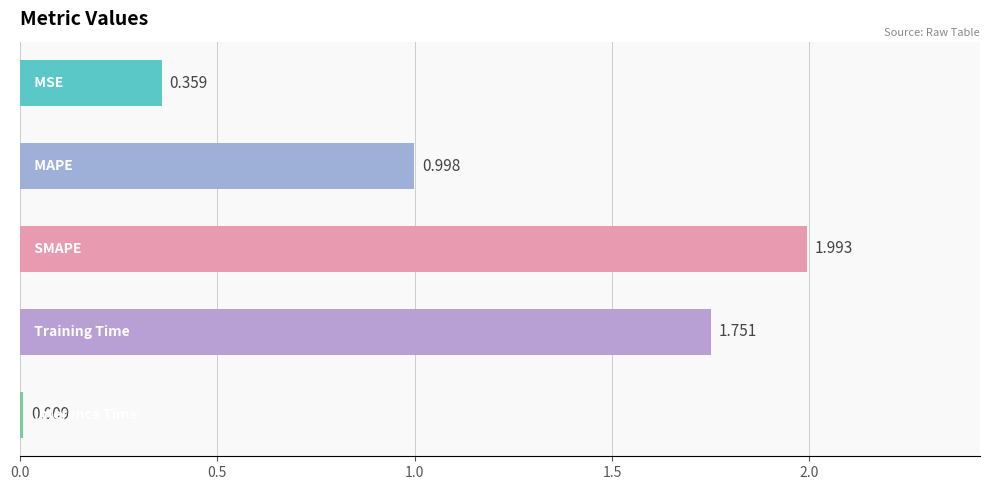

What is the difference between the second highest and second lowest values?

1.4